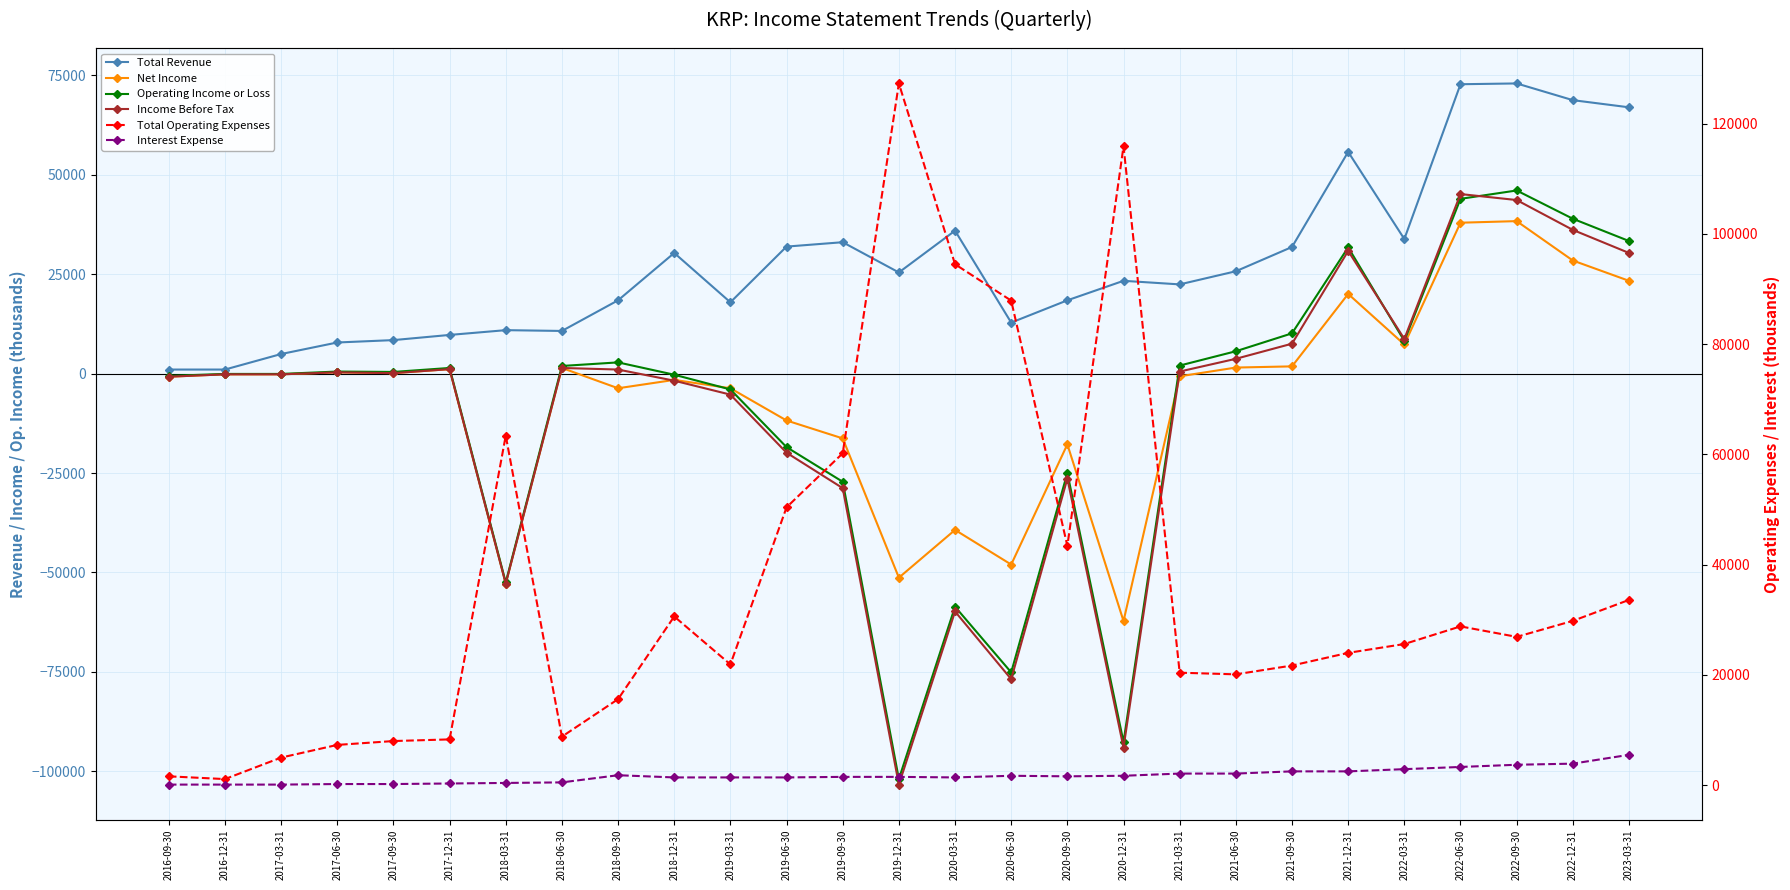

What is the label of the 27th point from the left?

2023-03-31